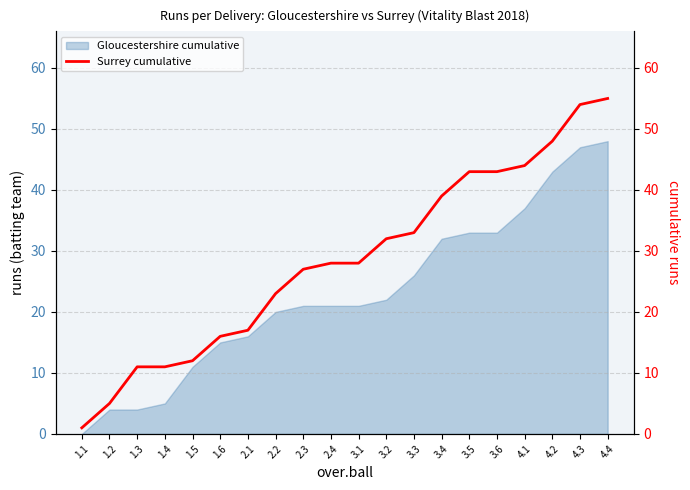

Is it true that Gloucestershire cumulative equals 23 at 2.1?

False